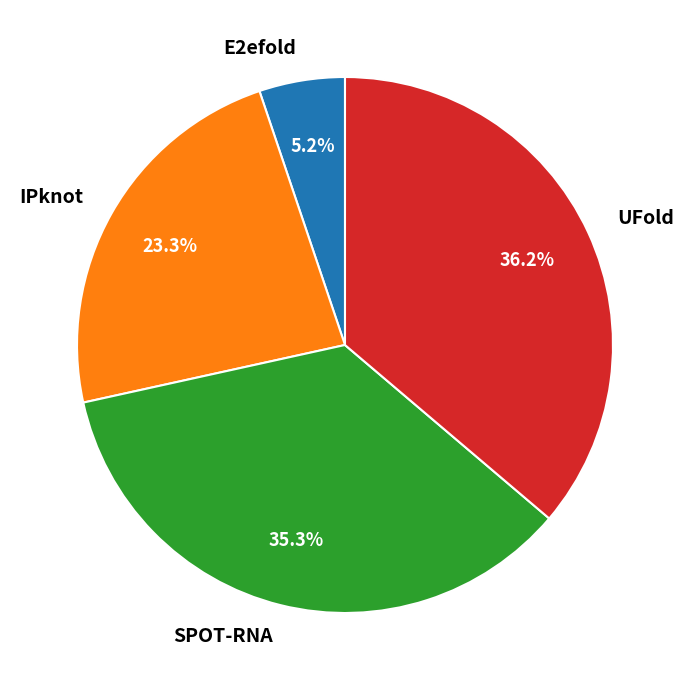

What percentage is NOT represented by E2efold?

94.8%